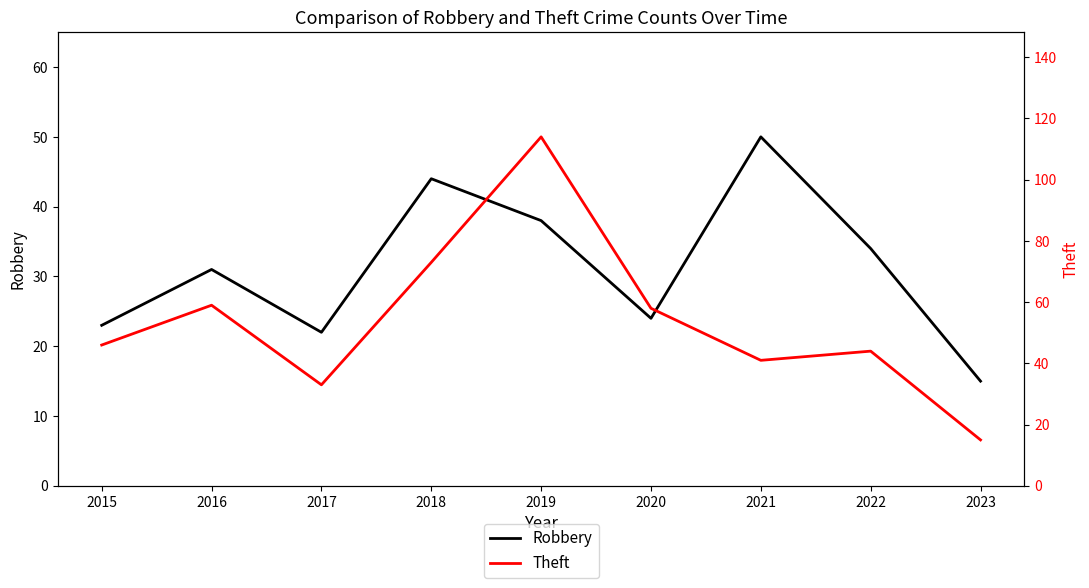

Rank the categories by Theft value from lowest to highest.

2023, 2017, 2021, 2022, 2015, 2020, 2016, 2018, 2019